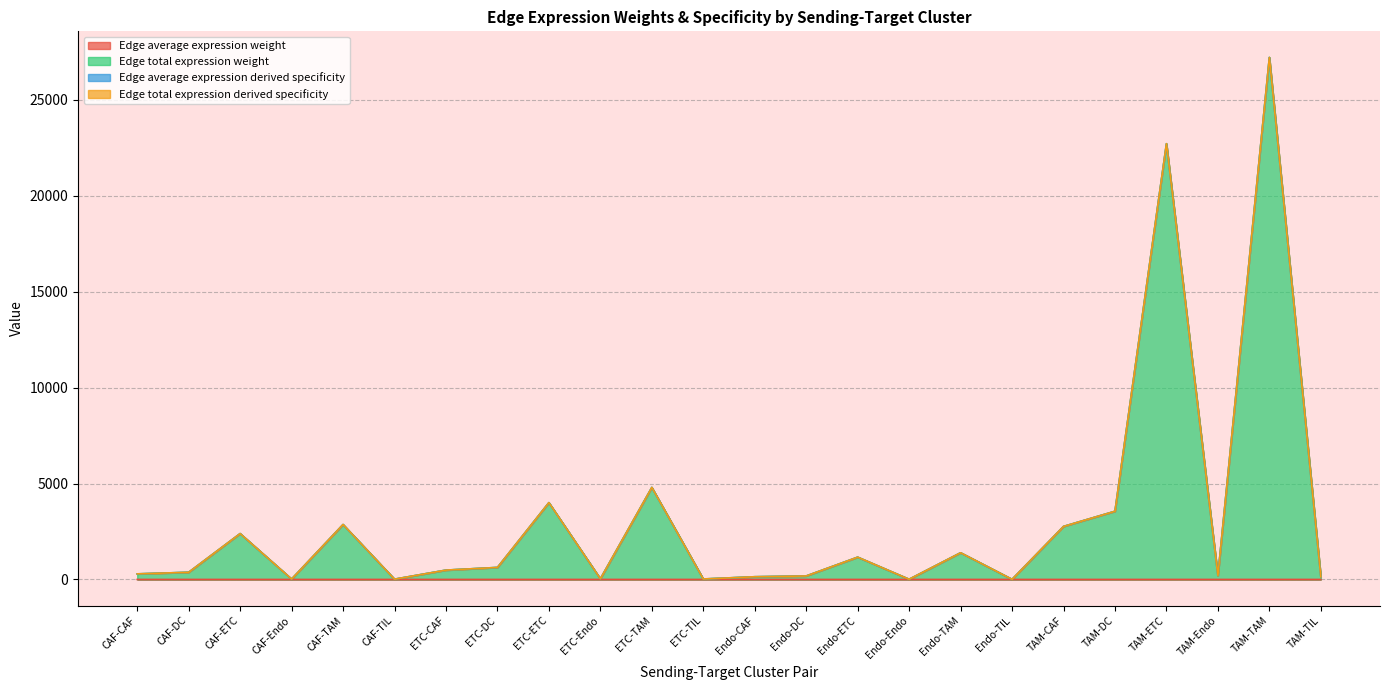

True or false: Edge average expression weight has a value of 0.0 at TAM-TAM.

False